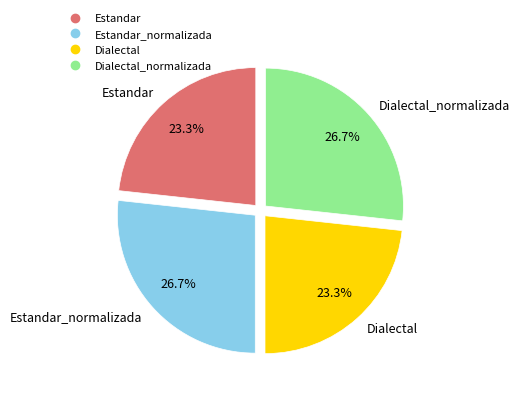

Is there any slice that represents more than half of the pie?

No